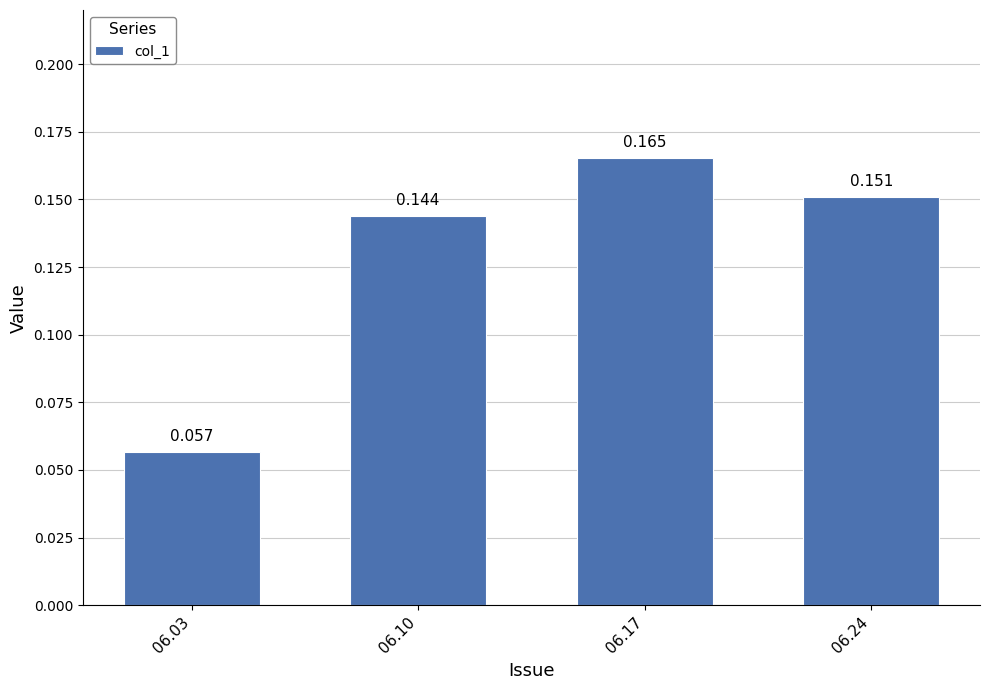

The chart shows a value of 0.2 at 06.10. True or false?

False